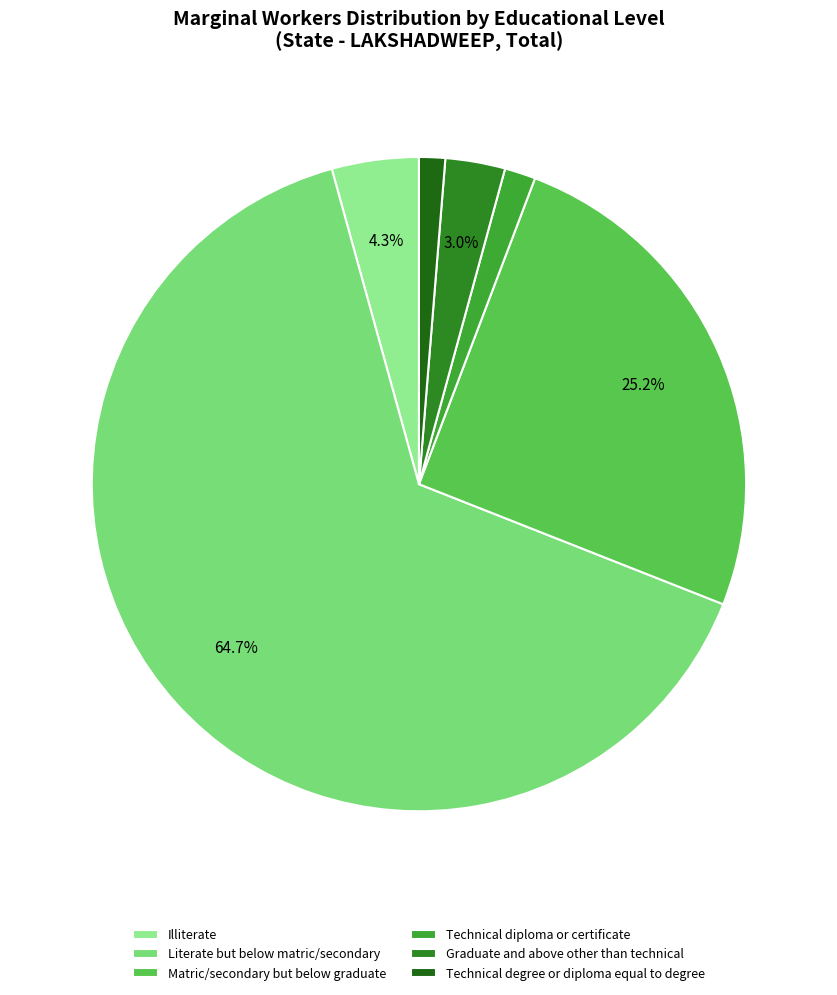

Count the number of slices in the pie.

6